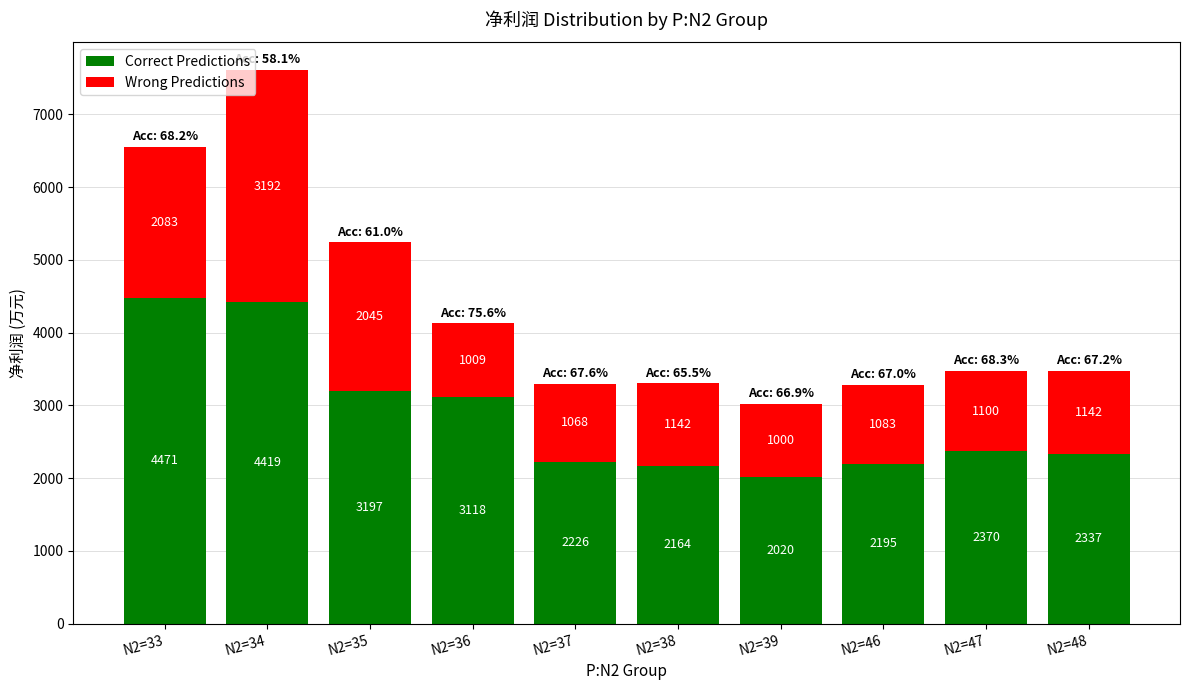

Are the bars grouped side by side (vs. stacked)?

No